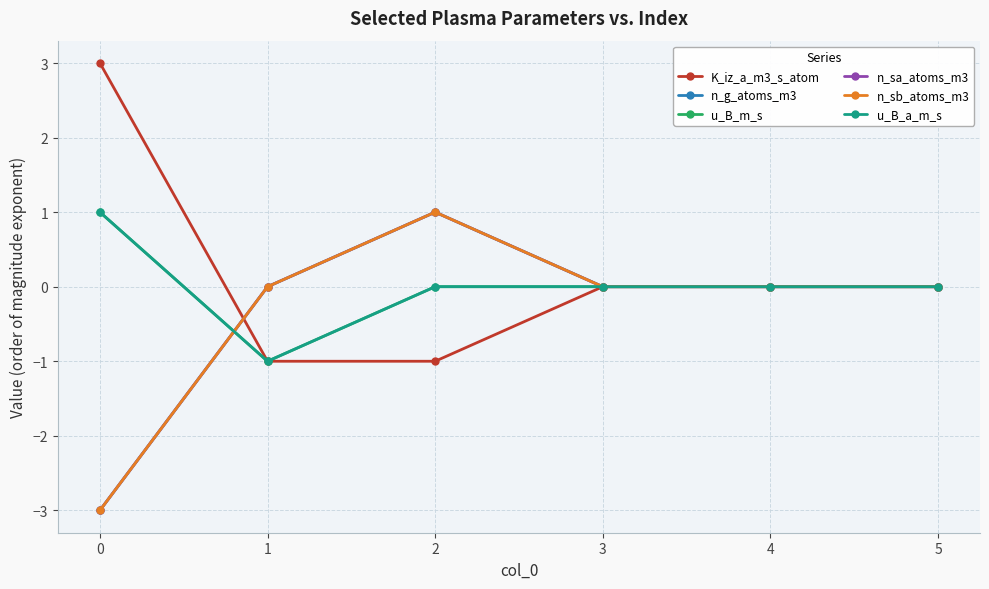

Reading right to left, transcribe all the data shown in this chart.

K_iz_a_m3_s_atom: 0	0	0	-1	-1	3
n_g_atoms_m3: 0	0	0	1	0	-3
u_B_m_s: 0	0	0	0	-1	1
n_sa_atoms_m3: 0	0	0	1	0	-3
n_sb_atoms_m3: 0	0	0	1	0	-3
u_B_a_m_s: 0	0	0	0	-1	1